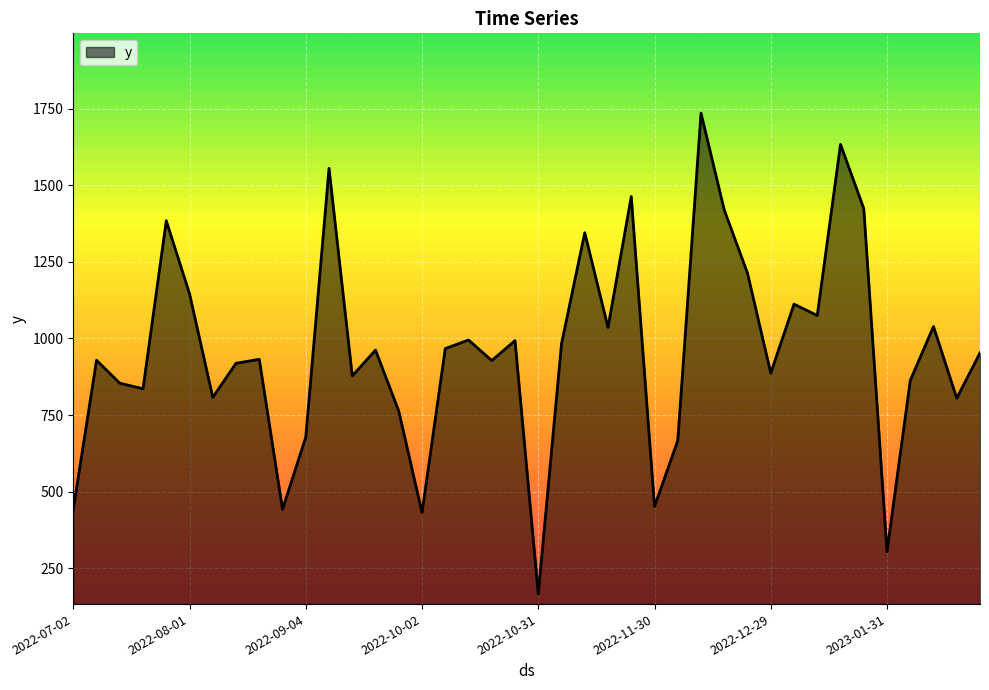

What is the difference between the maximum and minimum values?

1568